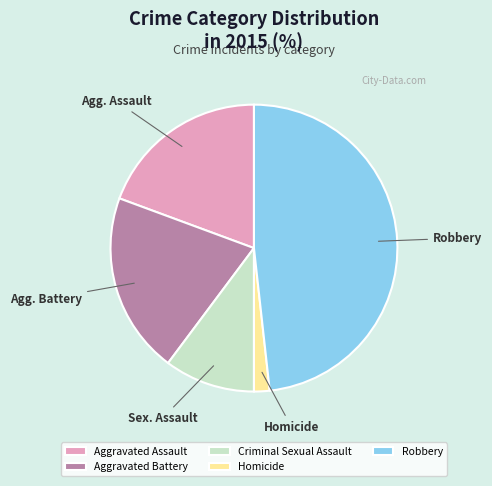

Combined, do Criminal Sexual Assault and Robbery account for over 50%?

Yes